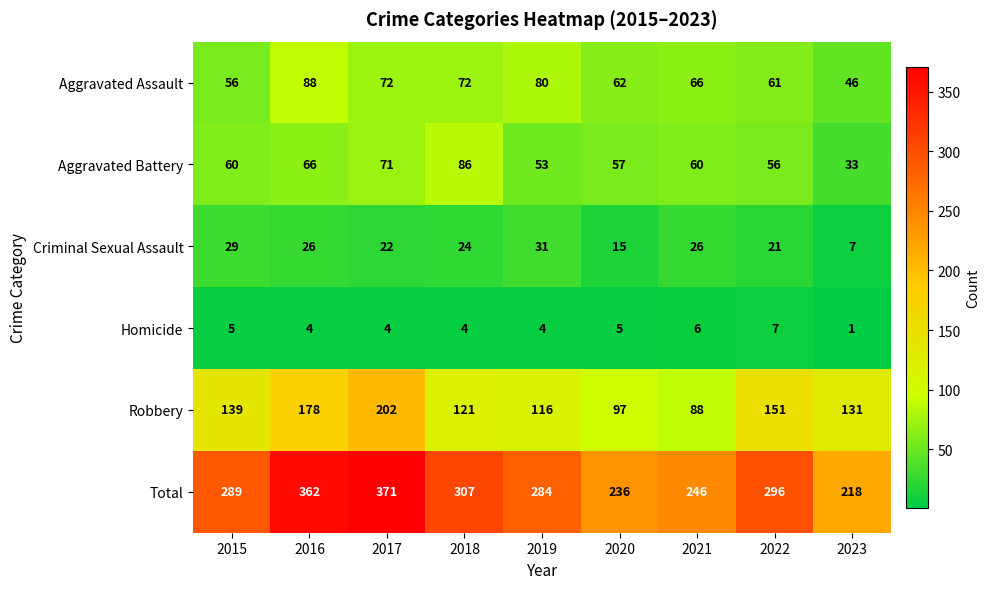

What is the difference between the maximum and minimum values in the Aggravated Battery series?

53